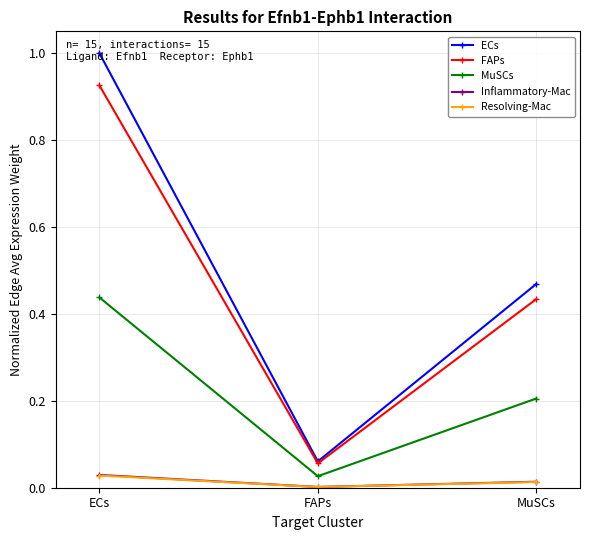

How many categories are shown in the chart?

3